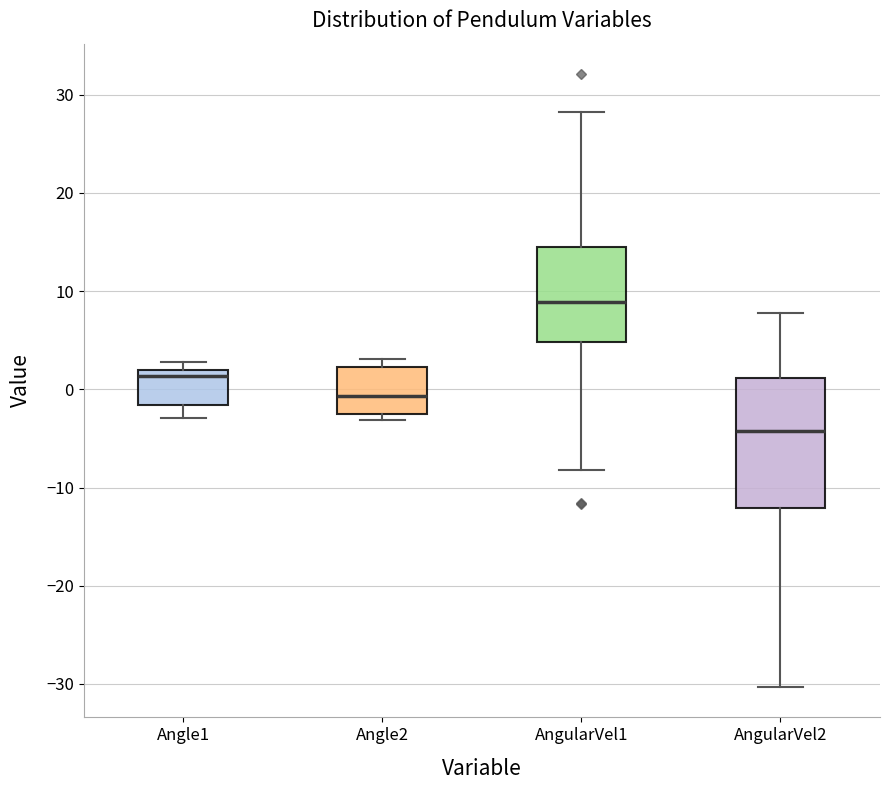

Reading left to right, transcribe this box plot: for each box, give where its median line is, the range the box spans, and where its two whiskers end, as read against the y-axis. The values are not printed on the chart, so give them approximately, as read against the axis.

Angle1: median 1, box -2 to 2, whiskers -3 to 3
Angle2: median -1, box -3 to 2, whiskers -3 (just below the box's lower edge) to 3
AngularVel1: median 9, box 5 to 15, whiskers -8 to 28
AngularVel2: median -4, box -12 to 1, whiskers -30 to 8